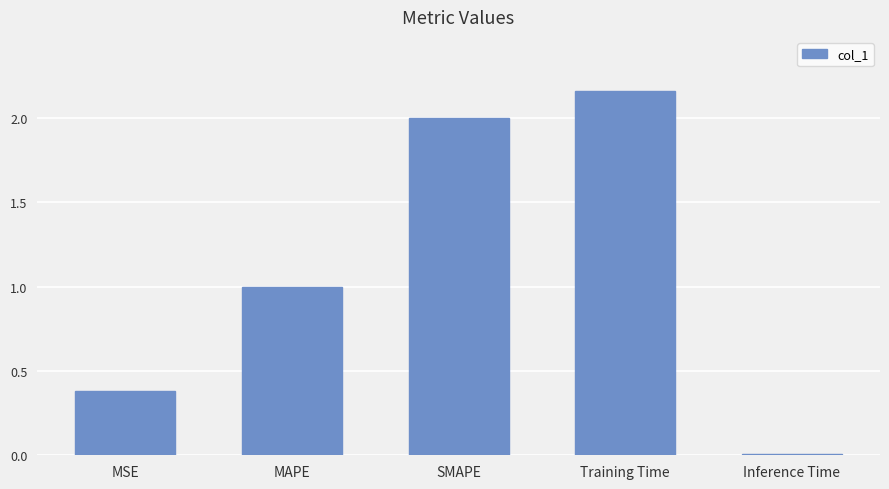

List the labels in order of value, largest first.

Training Time, SMAPE, MAPE, MSE, Inference Time